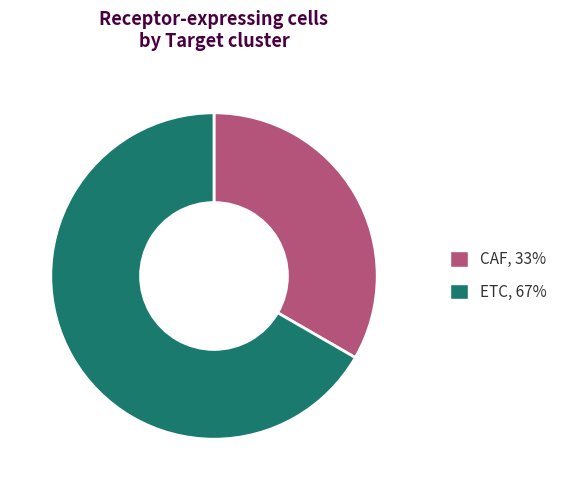

Rank the categories by value from lowest to highest.

CAF, ETC